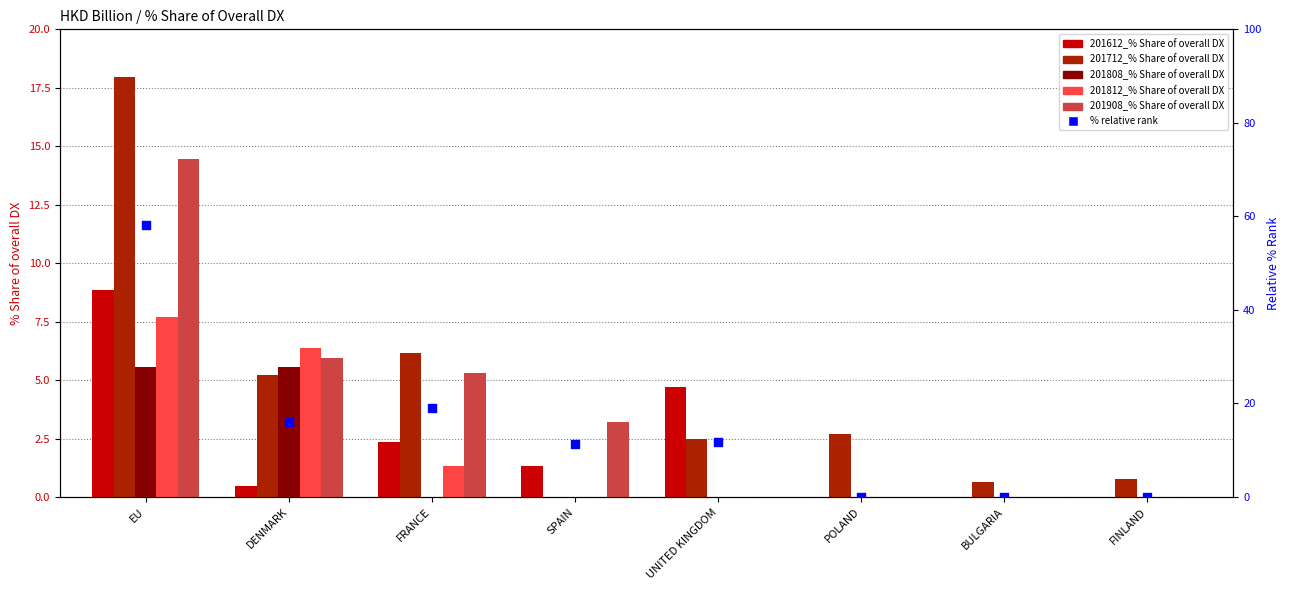

Which series contains the highest Y value?

% relative rank